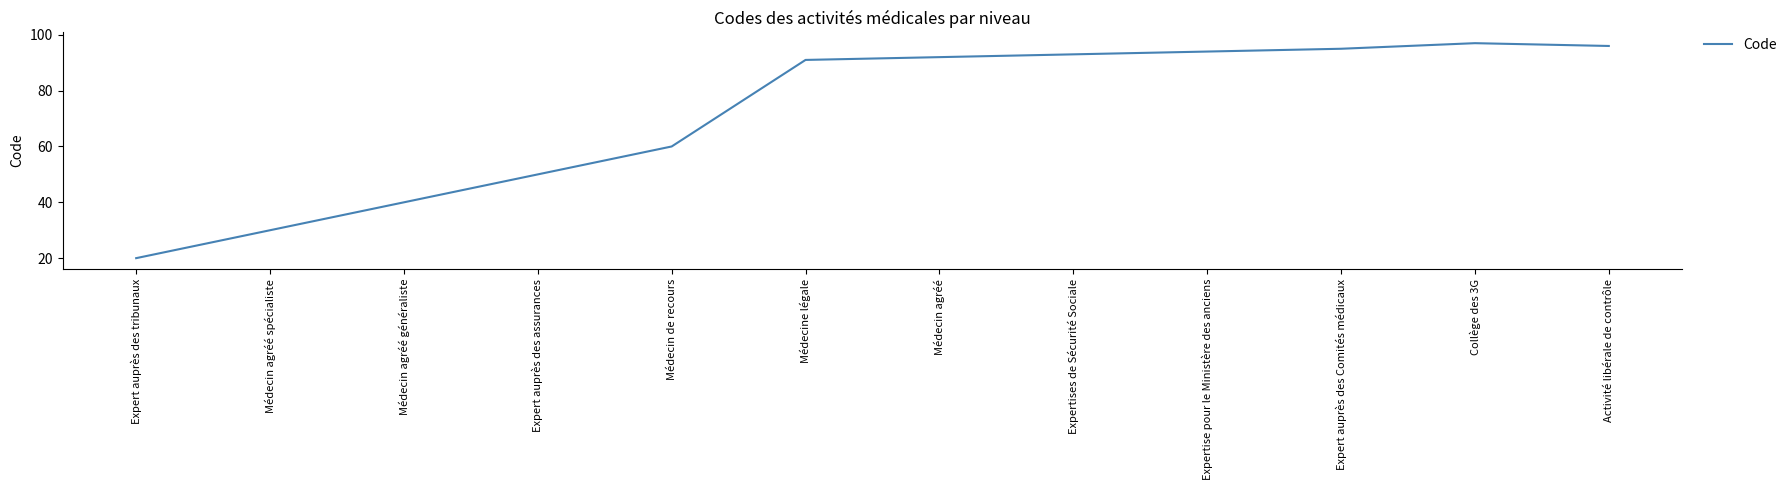

Reading left to right, list all the values displayed in this chart.

Expert auprès des tribunaux=20	Médecin agréé spécialiste=30	Médecin agréé généraliste=40	Expert auprès des assurances=50	Médecin de recours=60	Médecine légale=91	Médecin agréé=92	Expertises de Sécurité Sociale=93	Expertise pour le Ministère des anciens=94	Expert auprès des Comités médicaux=95	Collège des 3G=97	Activité libérale de contrôle=96